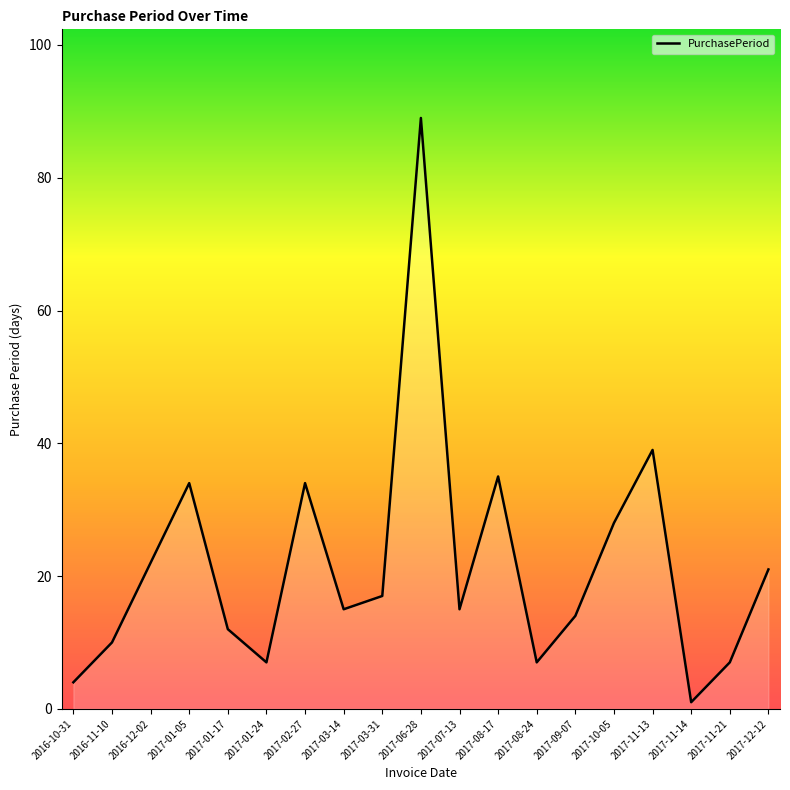

What is the difference between the maximum and second lowest values?

85